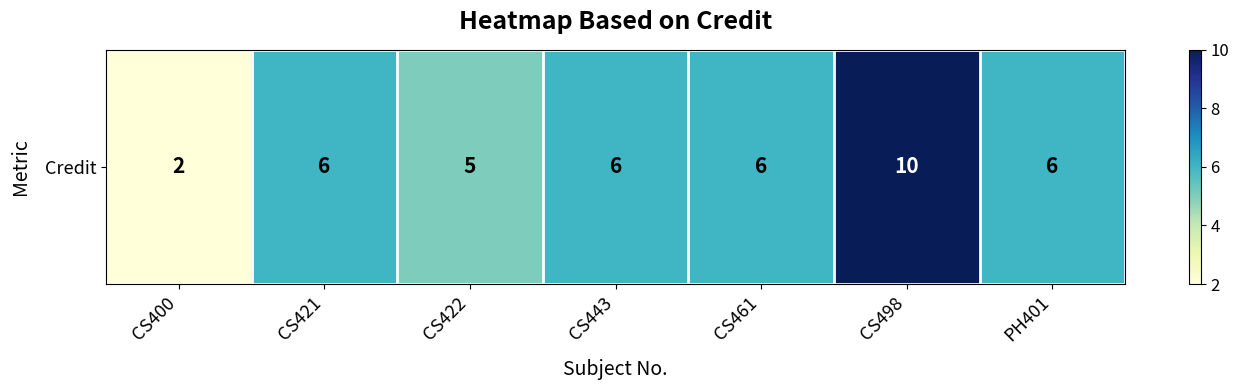

Reading left to right, transcribe all the data shown in this chart.

CS400=2	CS421=6	CS422=5	CS443=6	CS461=6	CS498=10	PH401=6